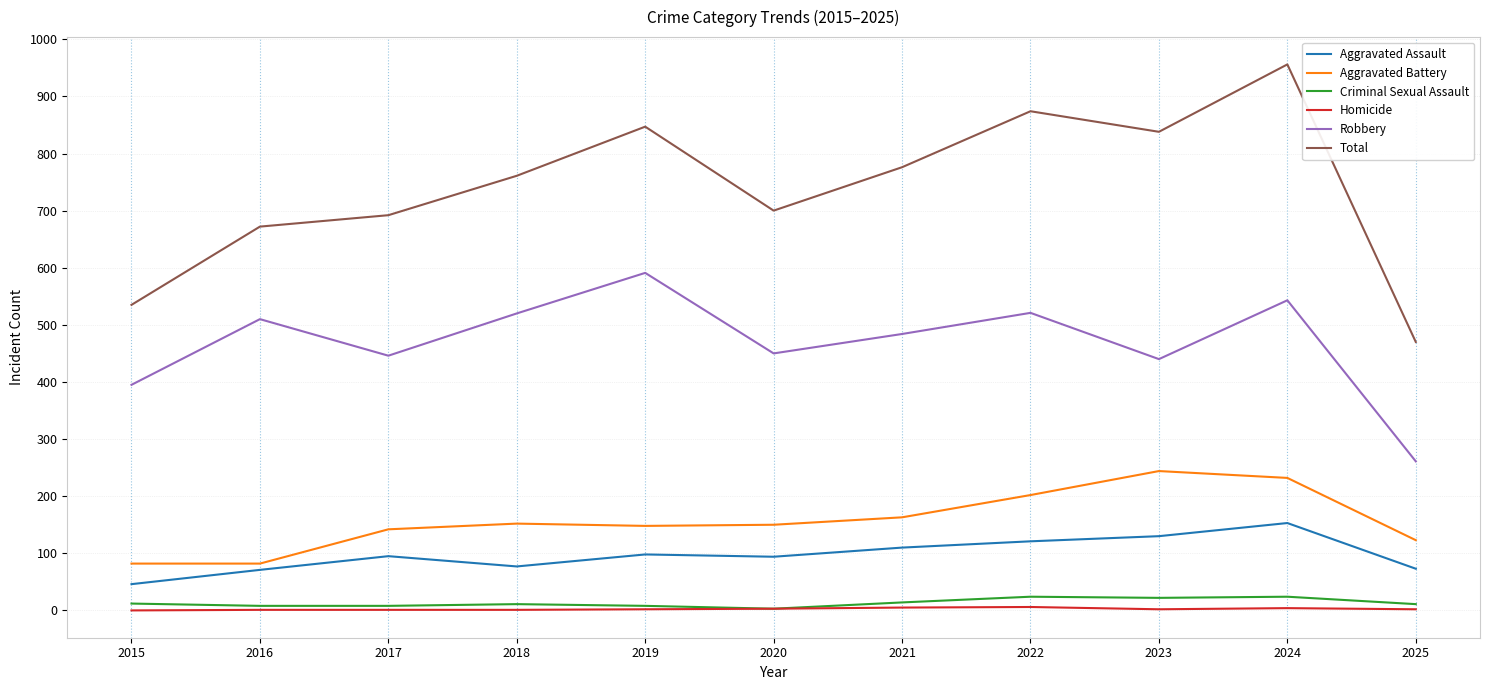

True or false: Aggravated Battery and Homicide cross at least once.

False